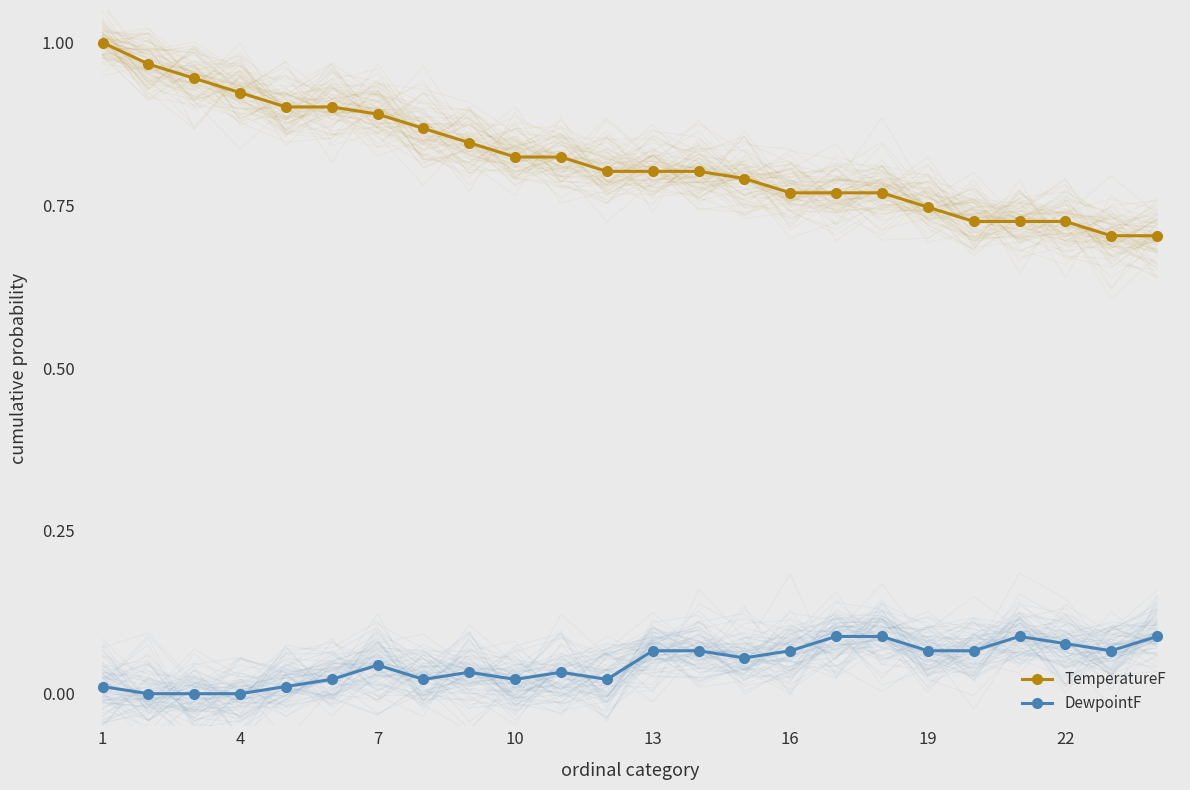

In DewpointF, how many points are lower than both neighbors (excluding endpoints)?

5